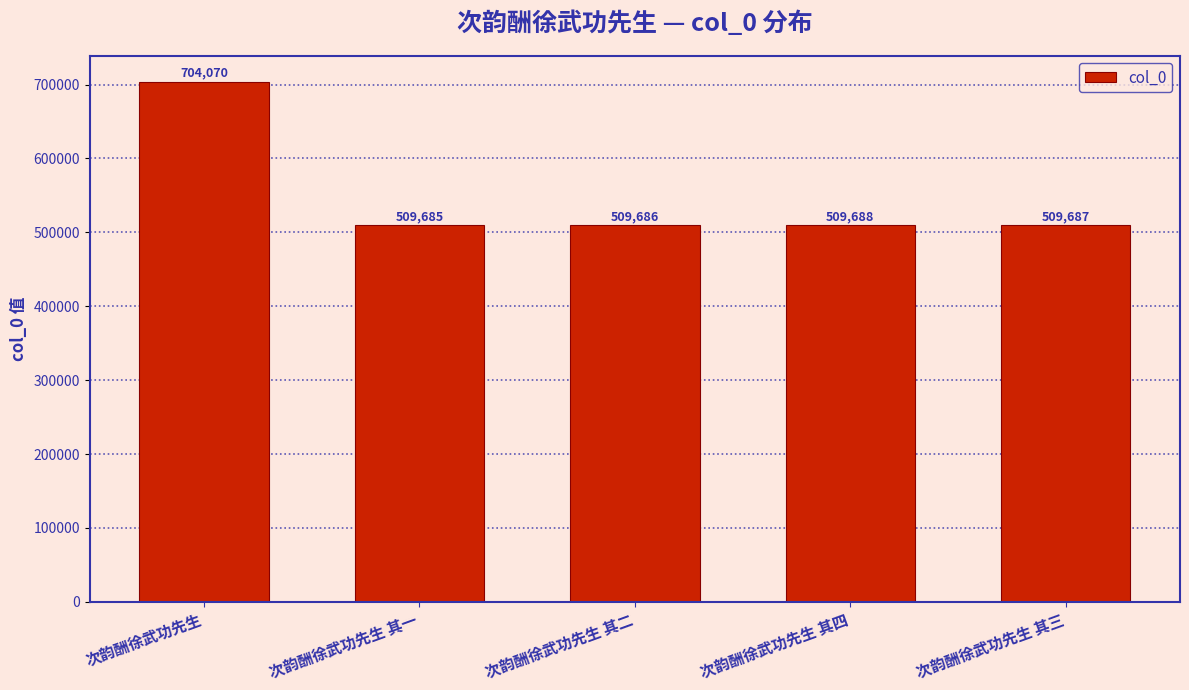

Rank the categories by value from lowest to highest.

次韵酬徐武功先生 其一, 次韵酬徐武功先生 其二, 次韵酬徐武功先生 其三, 次韵酬徐武功先生 其四, 次韵酬徐武功先生